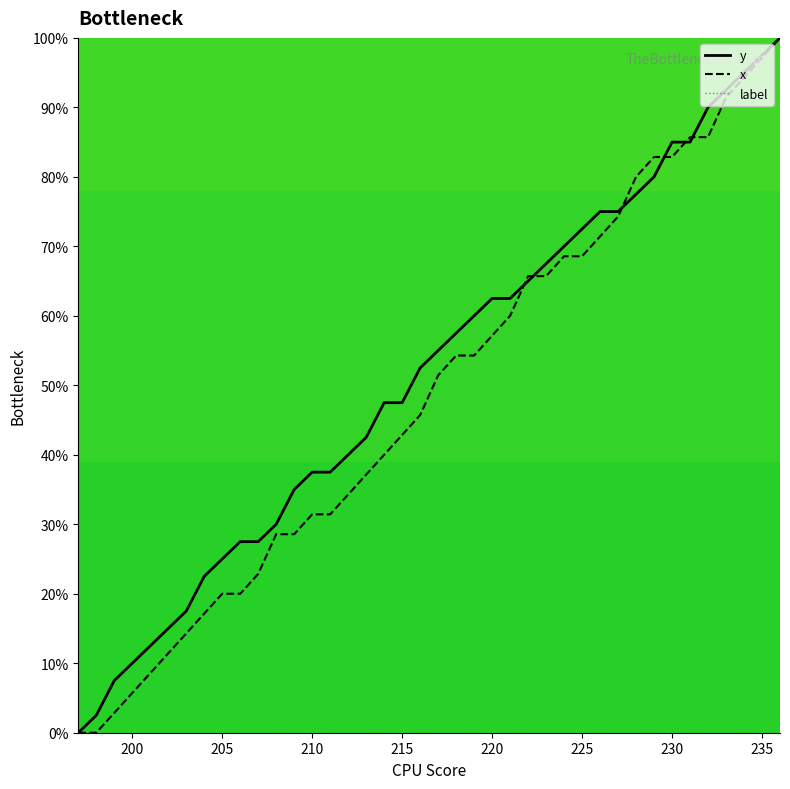

What are all the series names shown in the legend?

y, x, label